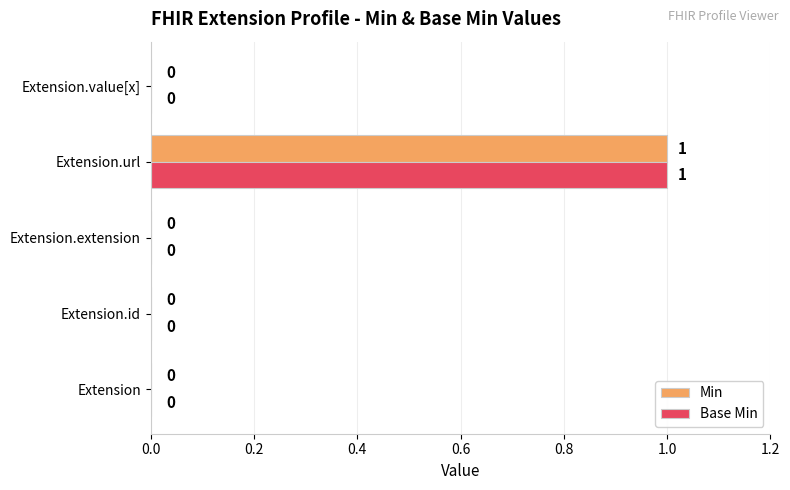

The Base Min series shows 2 at Extension.url. True or false?

False